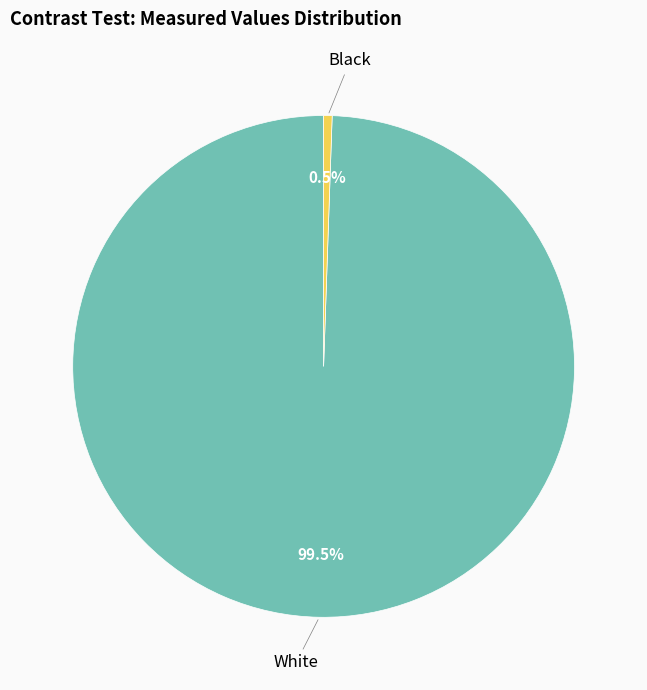

Rank the categories by value from highest to lowest.

White, Black